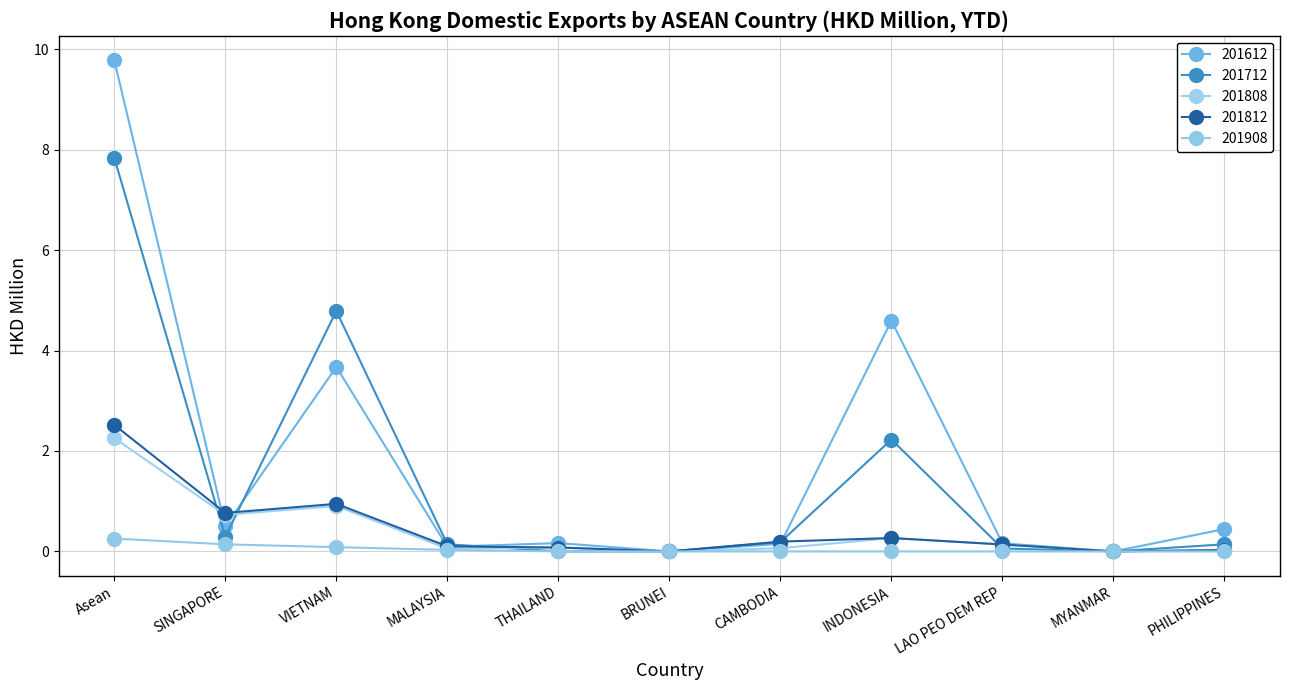

What are all the series names shown in the legend?

201612, 201712, 201808, 201812, 201908